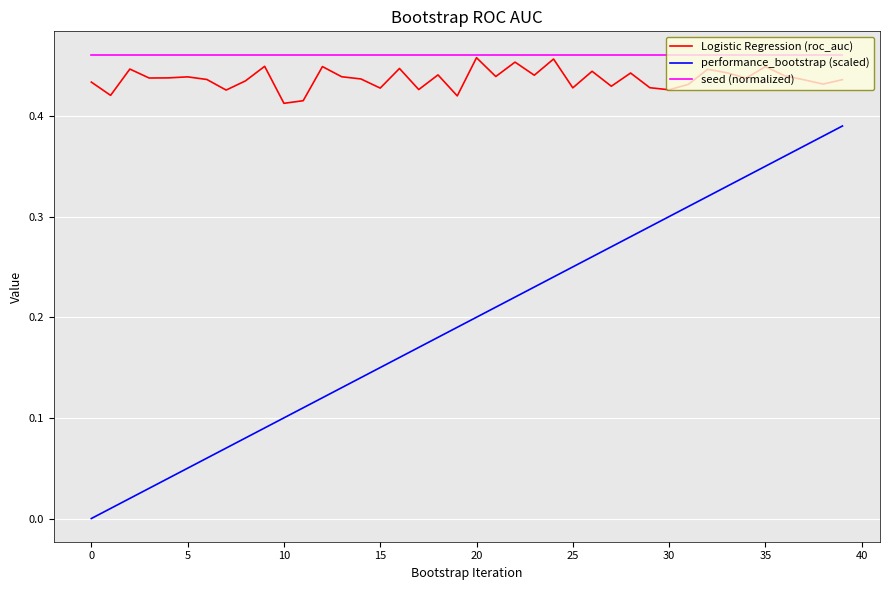

True or false: performance_bootstrap (scaled) and seed (normalized) intersect in this chart.

False